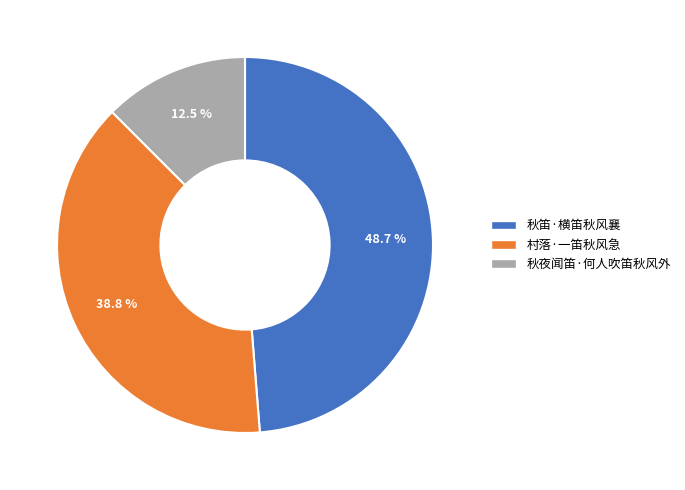

How much of the chart is everything except 村落·一笛秋风急?

61.2%